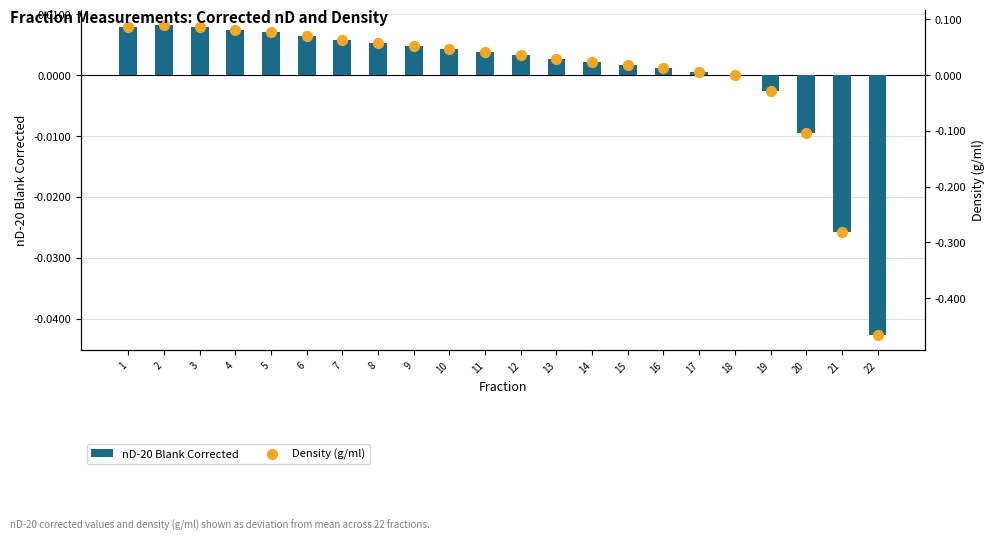

Which series has the largest total across all categories?

Density (g/ml)